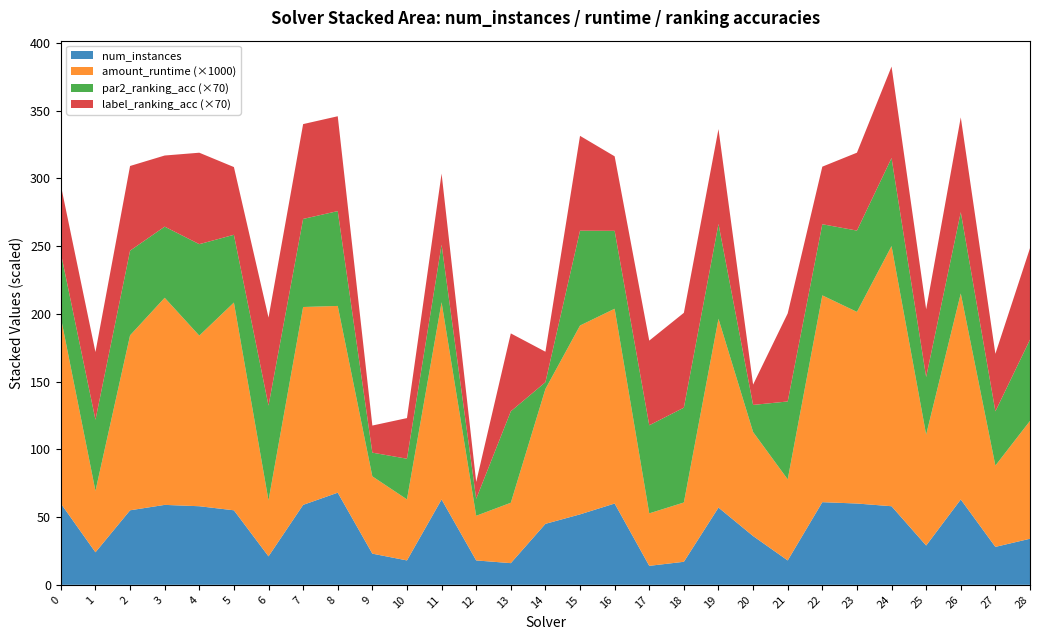

Reading right to left, what are all the values shown in this chart?

num_instances: 34.0	28.0	63.0	29.0	58.0	60.0	61.0	18.0	36.0	57.0	17.0	14.0	60.0	52.0	45.0	16.0	18.0	63.0	18.0	23.0	68.0	59.0	21.0	55.0	58.0	59.0	55.0	24.0	60.0
amount_runtime: 0.1	0.1	0.2	0.1	0.2	0.1	0.2	0.1	0.1	0.1	0.0	0.0	0.1	0.1	0.1	0.0	0.0	0.1	0.0	0.1	0.1	0.1	0.0	0.2	0.1	0.2	0.1	0.0	0.1
par2_ranking_acc: 0.9	0.6	0.9	0.6	0.9	0.9	0.8	0.8	0.3	1.0	1.0	0.9	0.8	1.0	0.1	1.0	0.2	0.6	0.4	0.2	1.0	0.9	1.0	0.7	1.0	0.8	0.9	0.8	0.7
label_ranking_acc: 1.0	0.6	1.0	0.7	1.0	0.8	0.6	0.9	0.2	1.0	1.0	0.9	0.8	1.0	0.3	0.8	0.2	0.8	0.4	0.3	1.0	1.0	0.9	0.7	1.0	0.8	0.9	0.7	0.7